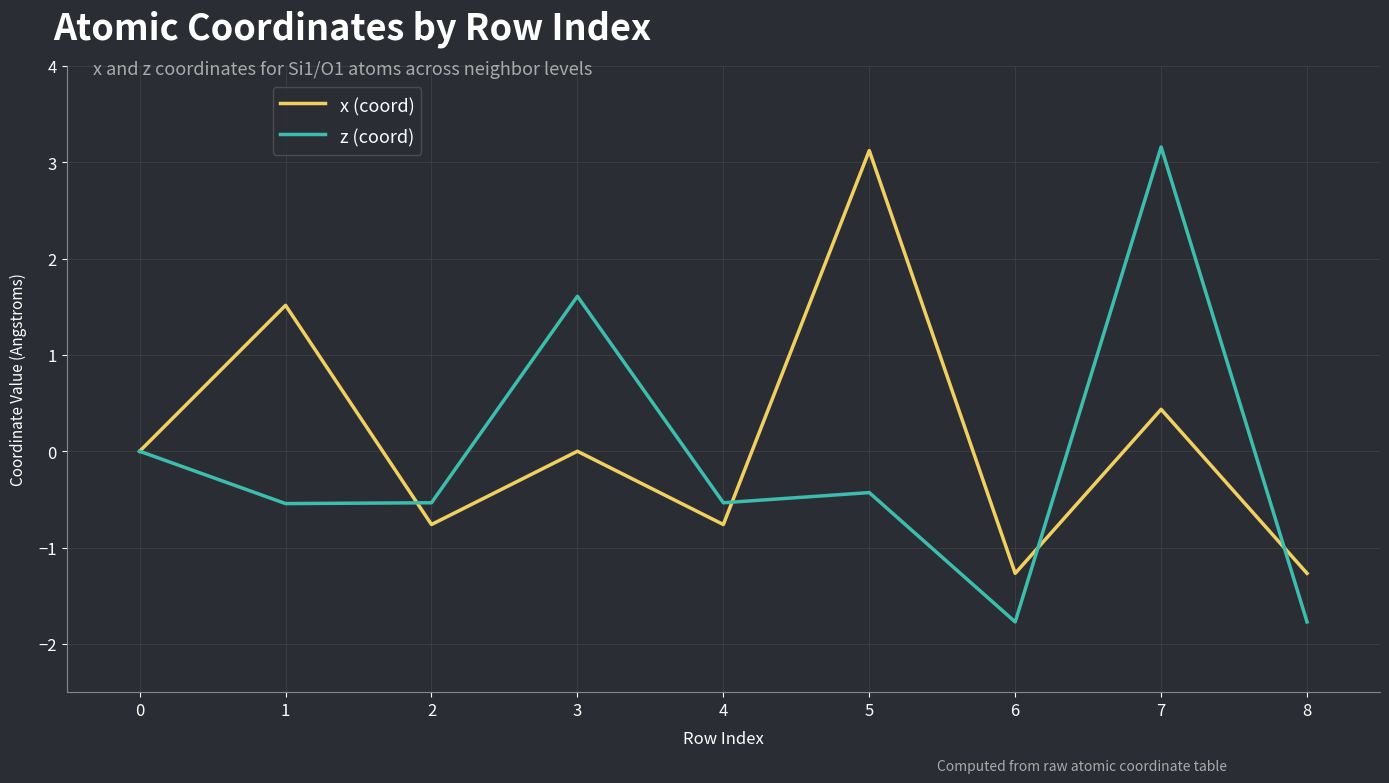

After their last crossing, which series has the higher values: x (coord) or z (coord)?

x (coord)